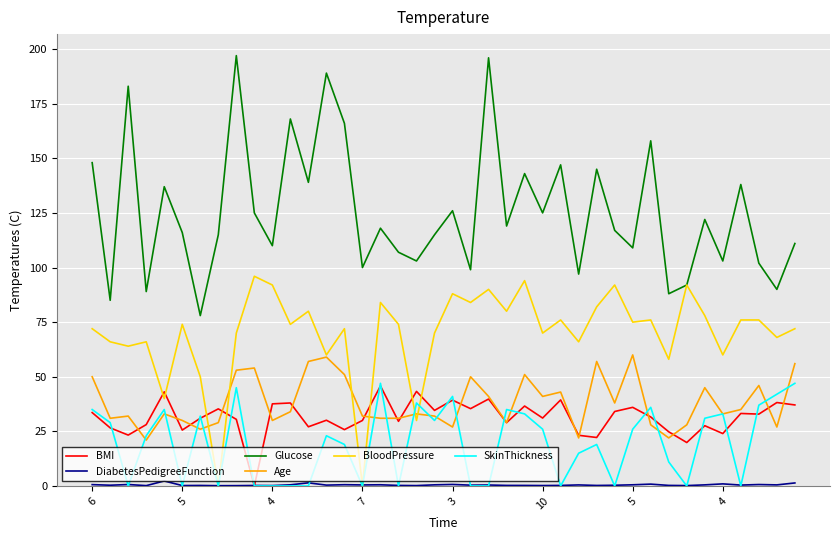

True or false: SkinThickness and Glucose intersect in this chart.

False